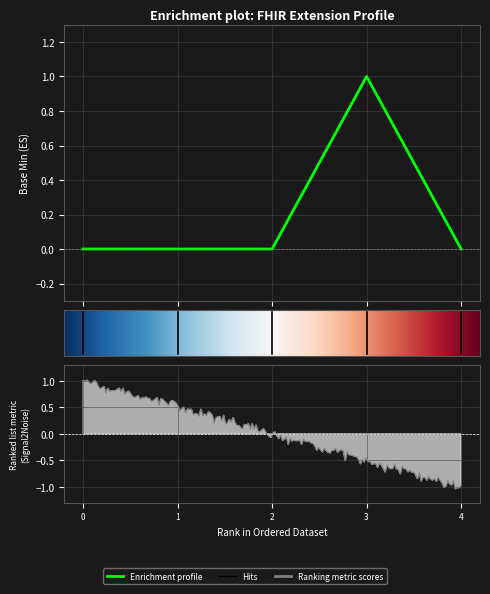

Reading left to right, transcribe all the data shown in this chart.

0	0	0	1	0